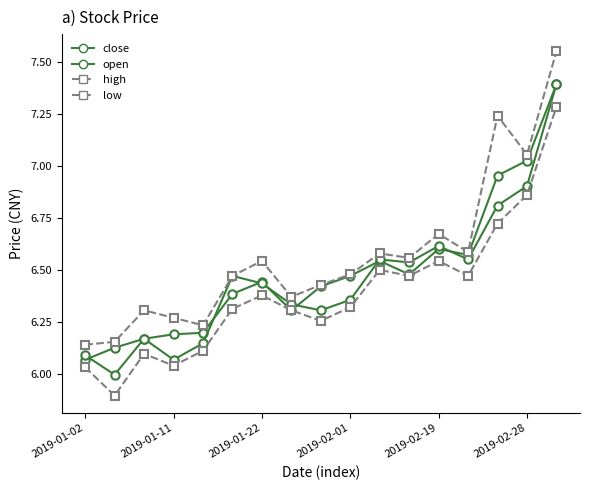

How many lines are shown in the chart?

4